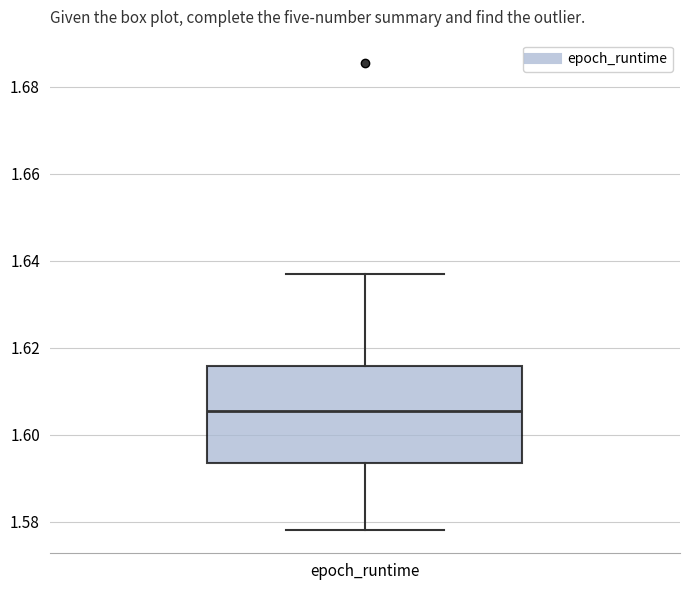

Transcribe this box plot: give where the median line is, the range the box spans, and where the two whiskers end, as read against the y-axis. The values are not printed on the chart, so give them approximately, as read against the axis.

median 1.606, box 1.594 to 1.616, whiskers 1.578 to 1.636